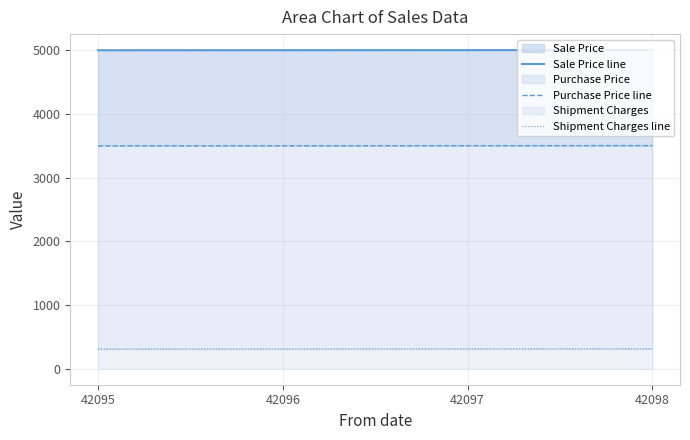

Read the Purchase Price line value at 42097.

3502